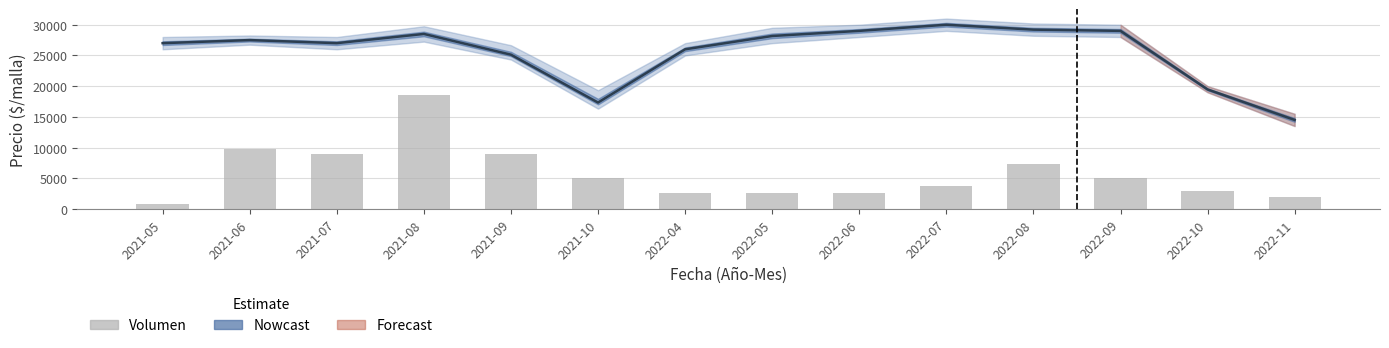

The Volumen (escalado) series shows 9822.6 at 2021-08. True or false?

False